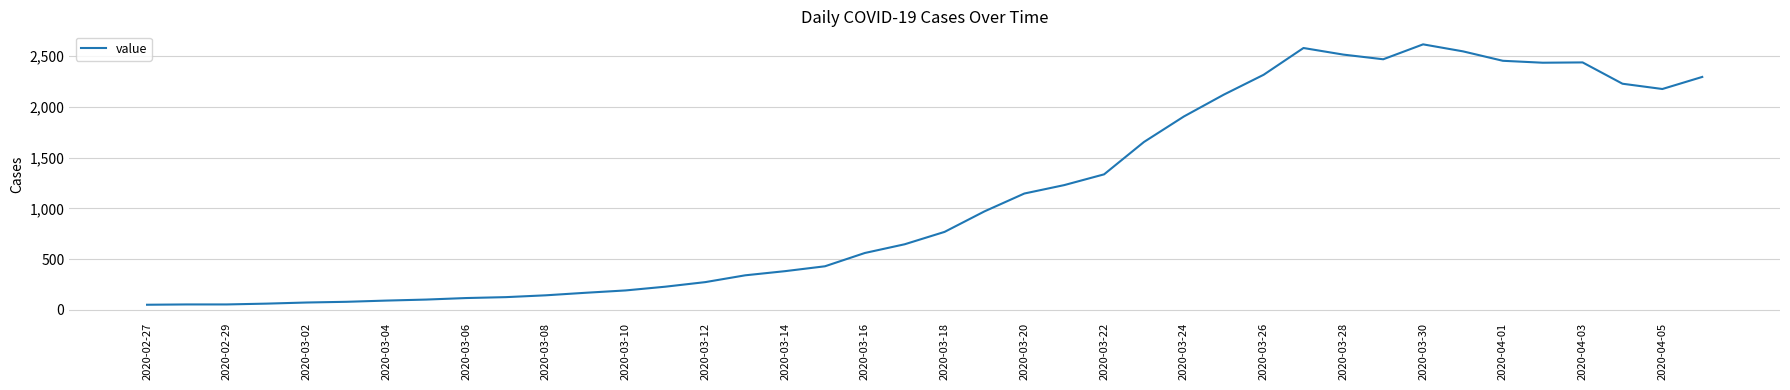

What is the maximum value shown in the chart?

2617